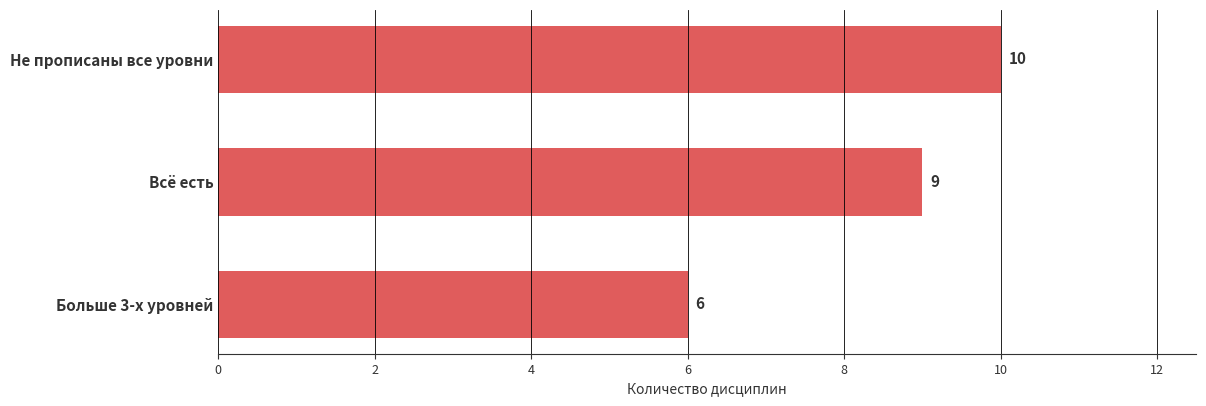

Reading bottom to top, extract all data points from this chart.

6	9	10